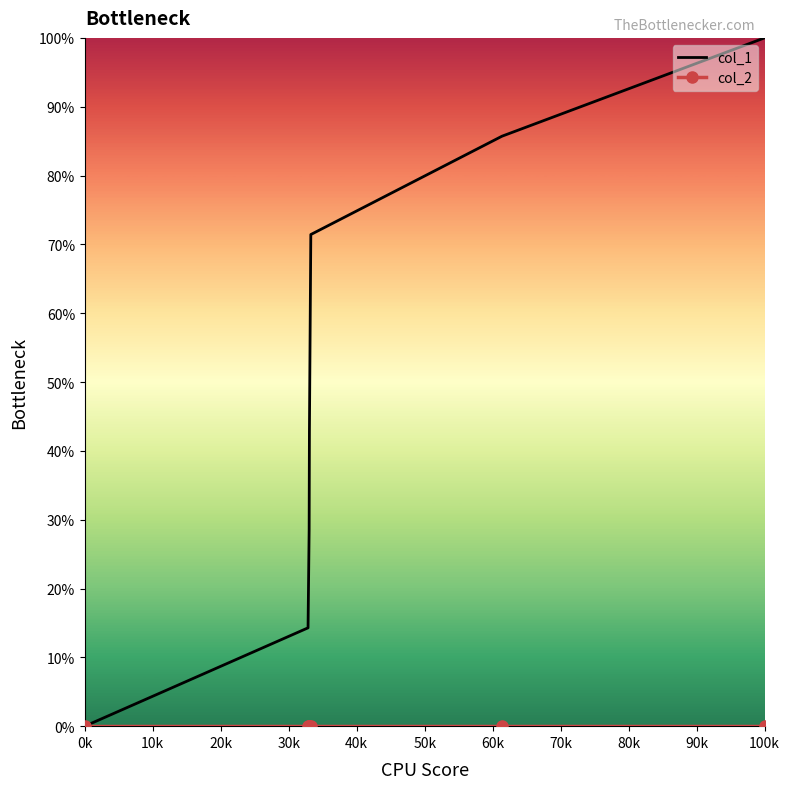

Which series has the largest total across all categories?

col_1